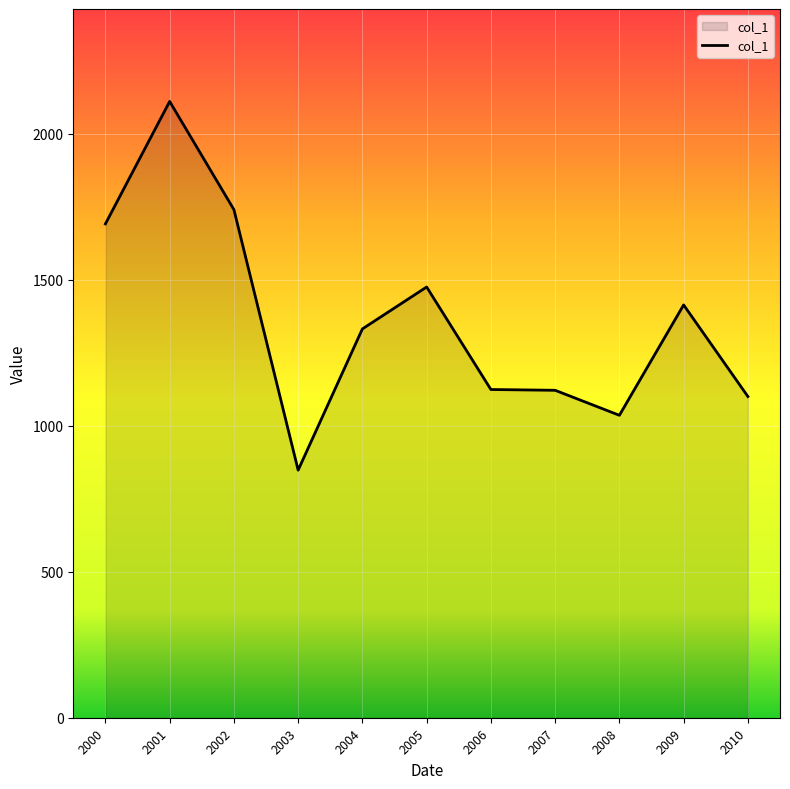

At which label does the data first exceed 1332?

2000